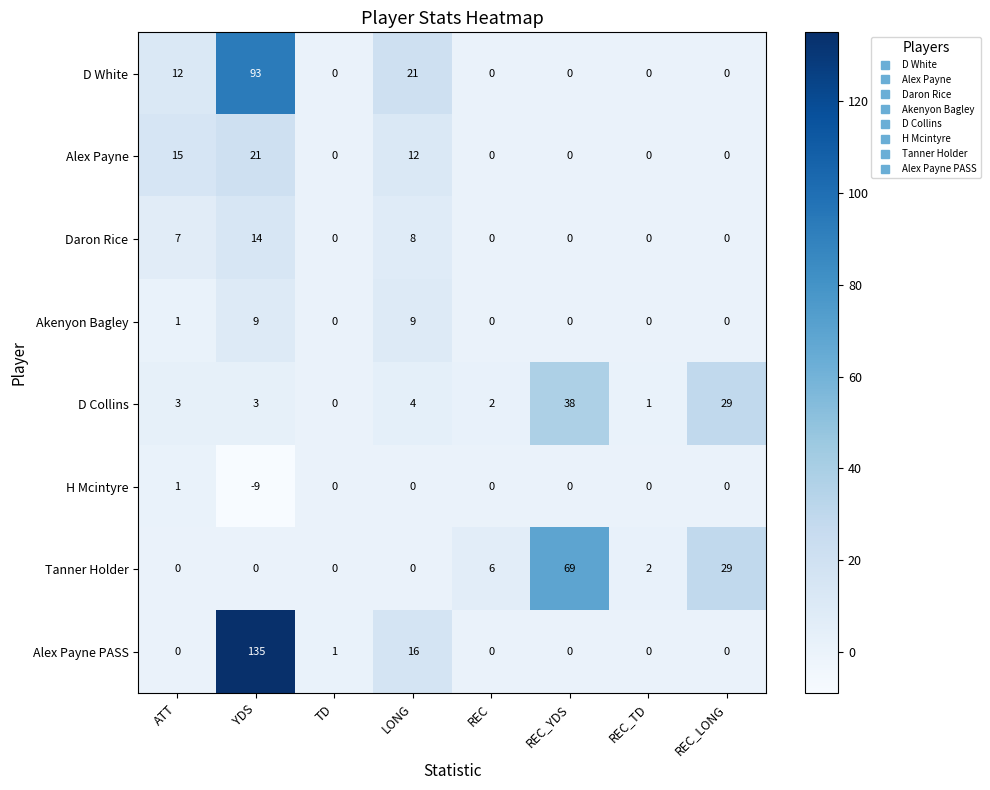

Is it true that D White equals 0 at REC_LONG?

True